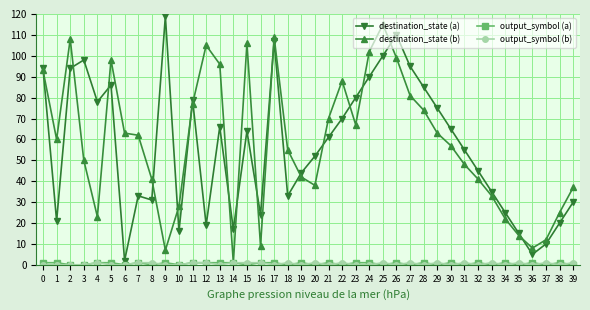

Is it true that destination_state (a) equals 3 at 37?

False